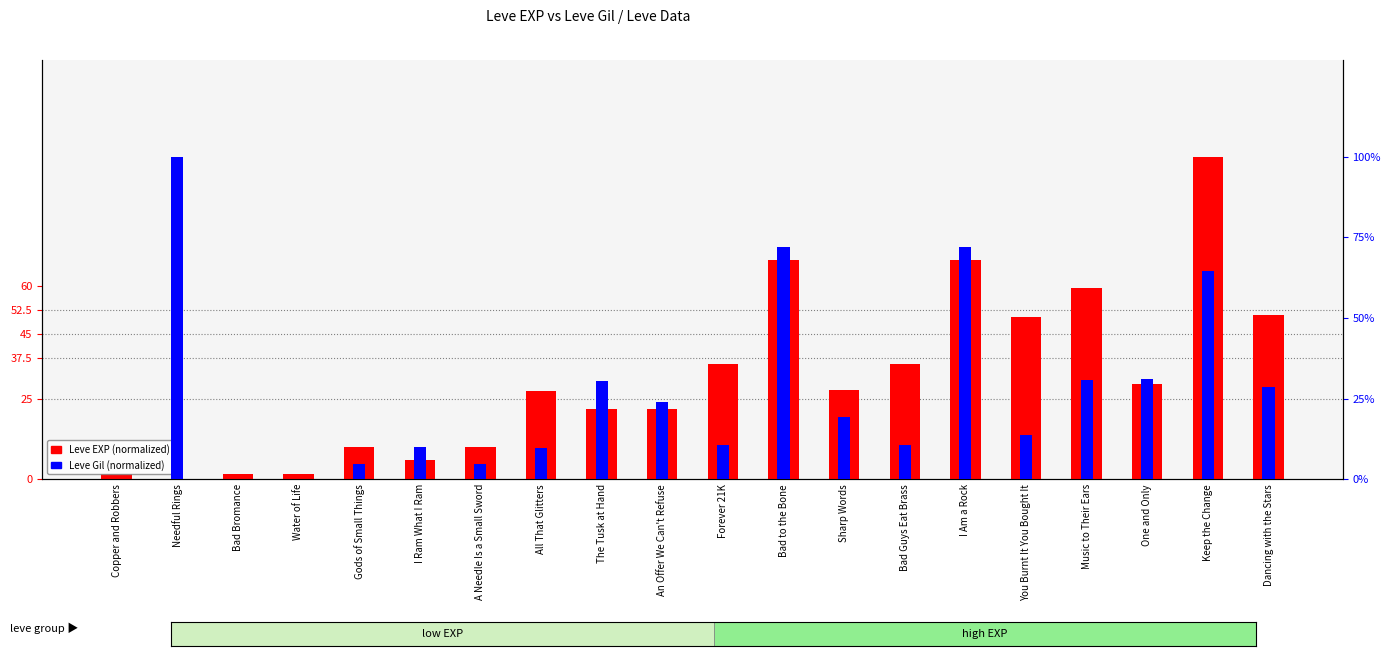

Reading right to left, transcribe all the data shown in this chart.

Leve EXP (normalized): Dancing with the Stars=50.8	Keep the Change=100.0	One and Only=29.4	Music to Their Ears=59.4	You Burnt It You Bought It=50.3	I Am a Rock=68.1	Bad Guys Eat Brass=35.8	Sharp Words=27.8	Bad to the Bone=68.1	Forever 21K=35.8	An Offer We Can't Refuse=21.7	The Tusk at Hand=21.7	All That Glitters=27.5	A Needle Is a Small Sword=9.9	I Ram What I Ram=6.1	Gods of Small Things=9.9	Water of Life=1.7	Bad Bromance=1.7	Needful Rings=0.0	Copper and Robbers=1.7
Leve Gil (normalized): Dancing with the Stars=28.5	Keep the Change=64.5	One and Only=31.1	Music to Their Ears=30.8	You Burnt It You Bought It=13.8	I Am a Rock=72.1	Bad Guys Eat Brass=10.6	Sharp Words=19.2	Bad to the Bone=72.1	Forever 21K=10.6	An Offer We Can't Refuse=23.9	The Tusk at Hand=30.4	All That Glitters=9.7	A Needle Is a Small Sword=4.7	I Ram What I Ram=10.0	Gods of Small Things=4.7	Water of Life=0.0	Bad Bromance=0.2	Needful Rings=100.0	Copper and Robbers=0.2